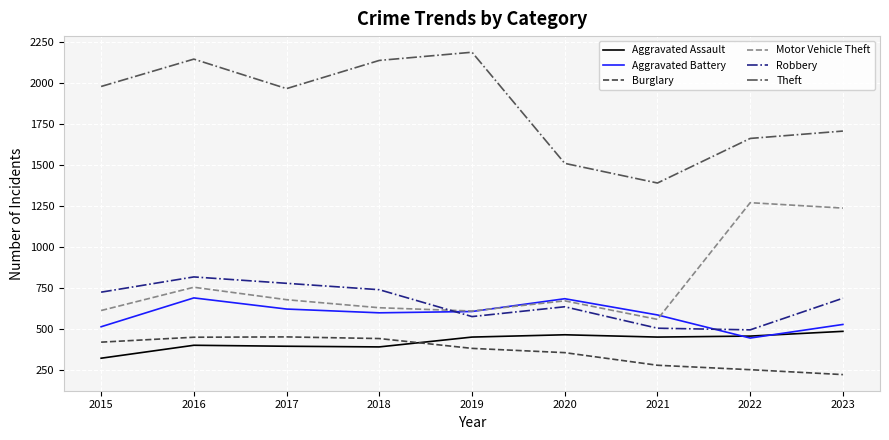

Where is the first local maximum for Aggravated Battery?

2016